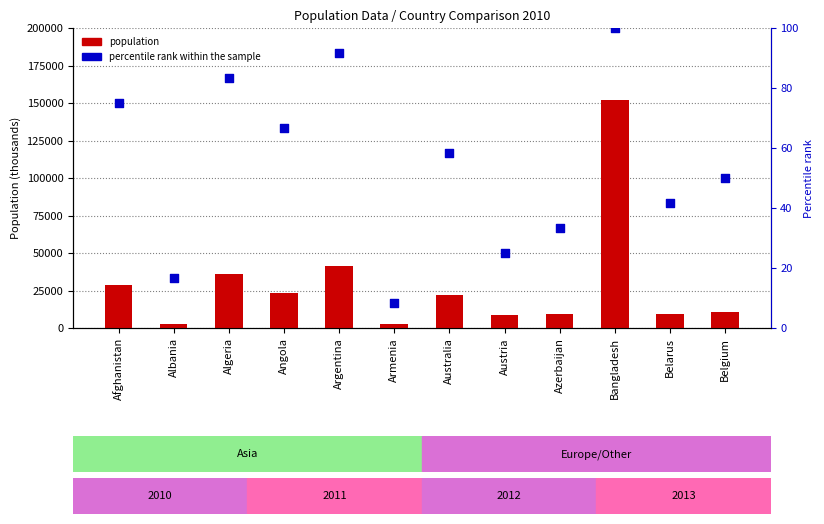

Which series contains the highest Y value?

population 2010